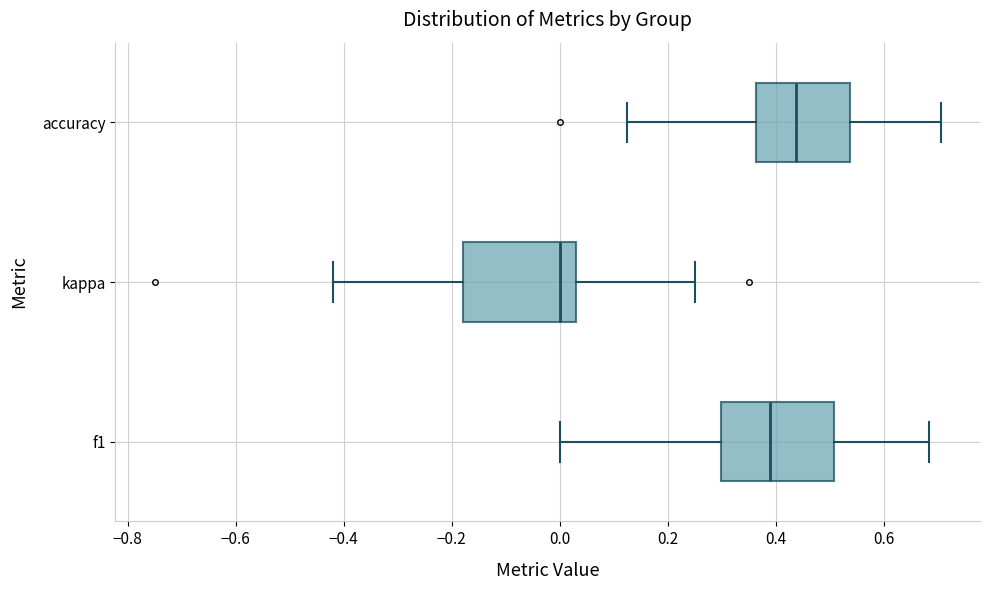

Reading bottom to top, read every box against the x-axis: the position of its median line, the range the box covers, and the ends of its whiskers. The values are not printed on the chart, so give them approximately, as read against the axis.

f1: median 0.38, box 0.30 to 0.50, whiskers 0.00 to 0.68
kappa: median 0.00, box -0.18 to 0.02, whiskers -0.42 to 0.26
accuracy: median 0.44, box 0.36 to 0.54, whiskers 0.12 to 0.70